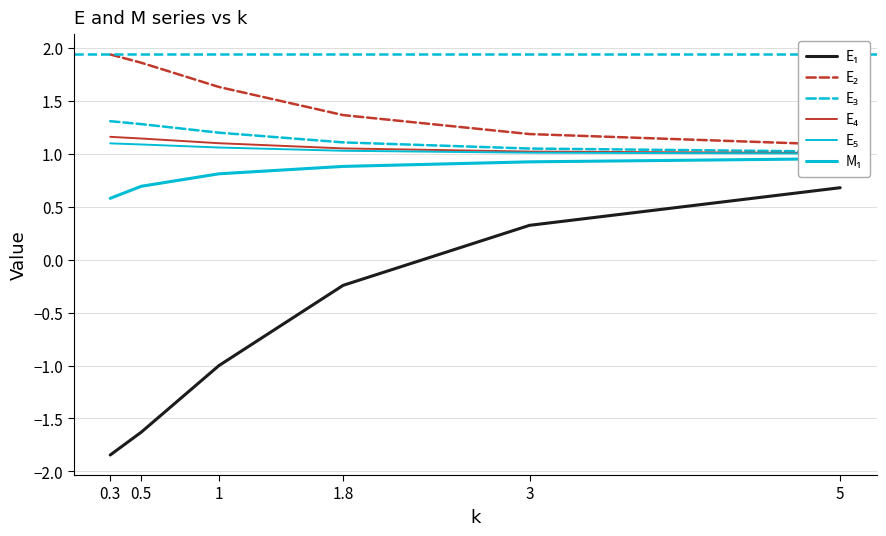

True or false: E₁ and E₅ intersect in this chart.

False